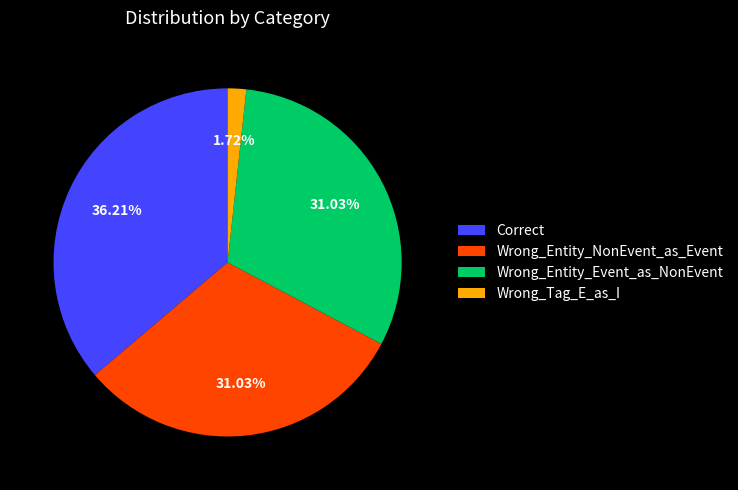

To the nearest percent, what is the combined percentage of Correct and Wrong_Entity_Event_as_NonEvent?

67%